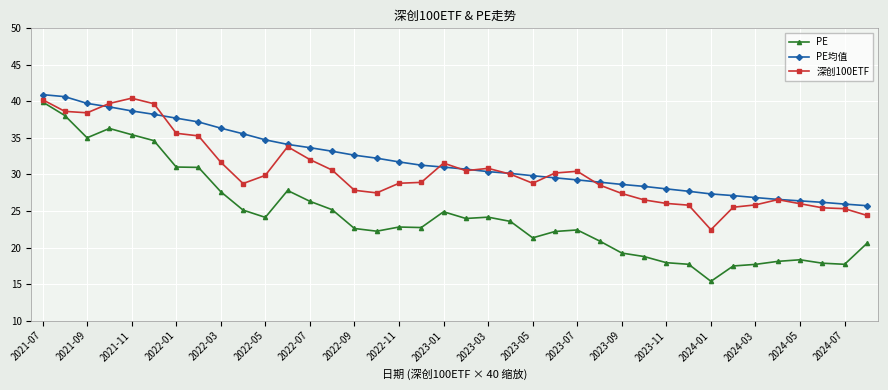

What is the minimum value shown in the chart?

15.4